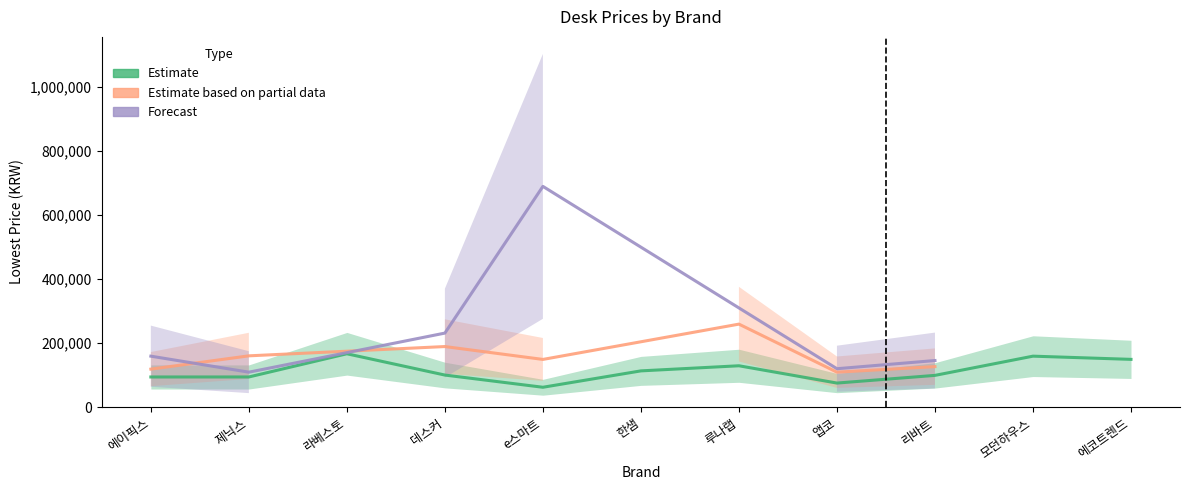

What is the label of the 3rd point from the left?

라베스토